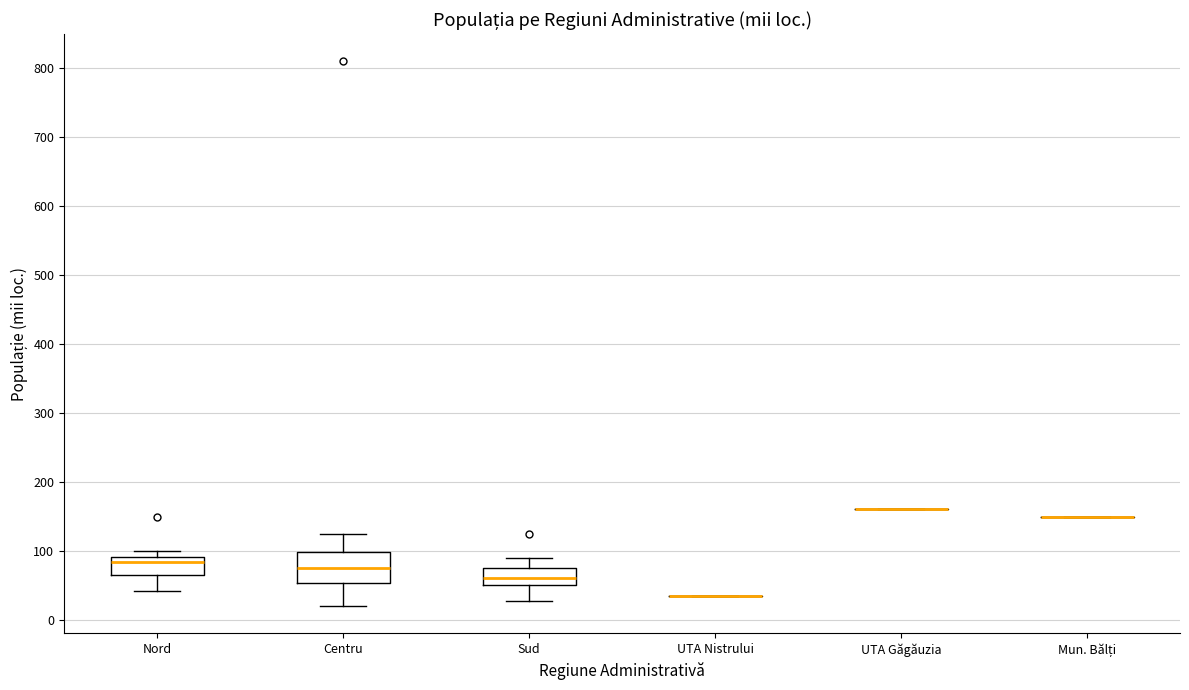

Reading left to right, transcribe this box plot: for each box, give where its median line is, the range the box spans, and where its two whiskers end, as read against the y-axis. The values are not printed on the chart, so give them approximately, as read against the axis.

Nord: median 80, box 70 to 90, whiskers 40 to 100
Centru: median 80, box 50 to 100, whiskers 20 to 130
Sud: median 60, box 50 to 80, whiskers 30 to 90
UTA Nistrului: box collapsed to a line at 40, whiskers 40 to 40
UTA Găgăuzia: box collapsed to a line at 160, whiskers 160 to 160
Mun. Bălți: box collapsed to a line at 150, whiskers 150 to 150